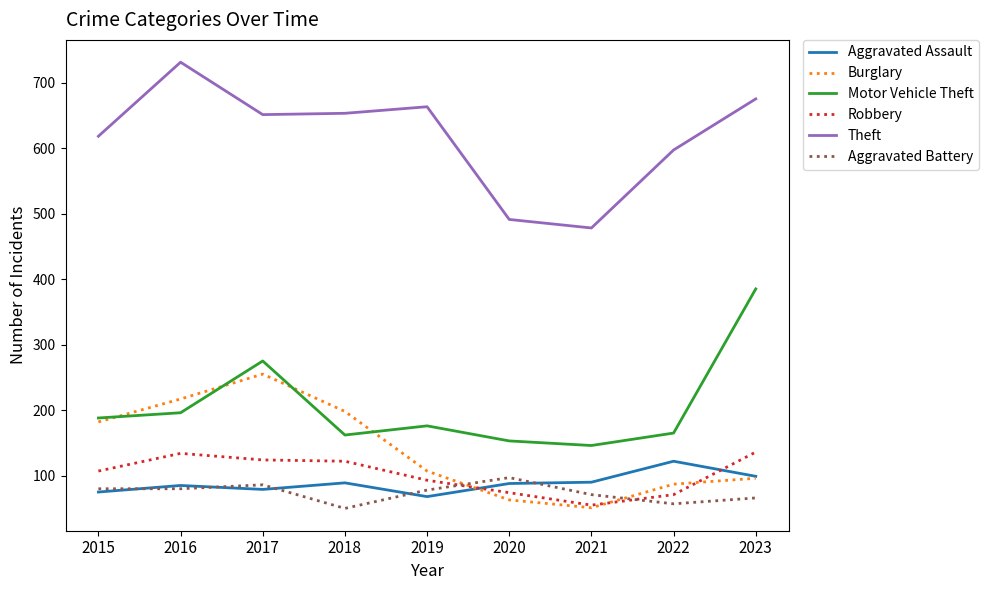

How many lines are shown in the chart?

6